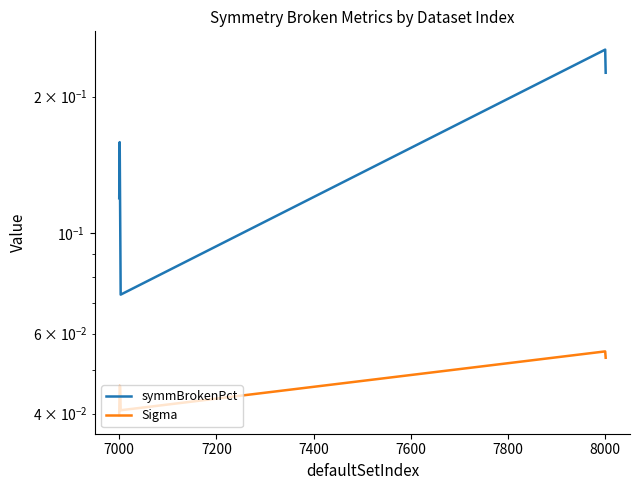

What is the difference between the highest and lowest values at 7800?

0.2